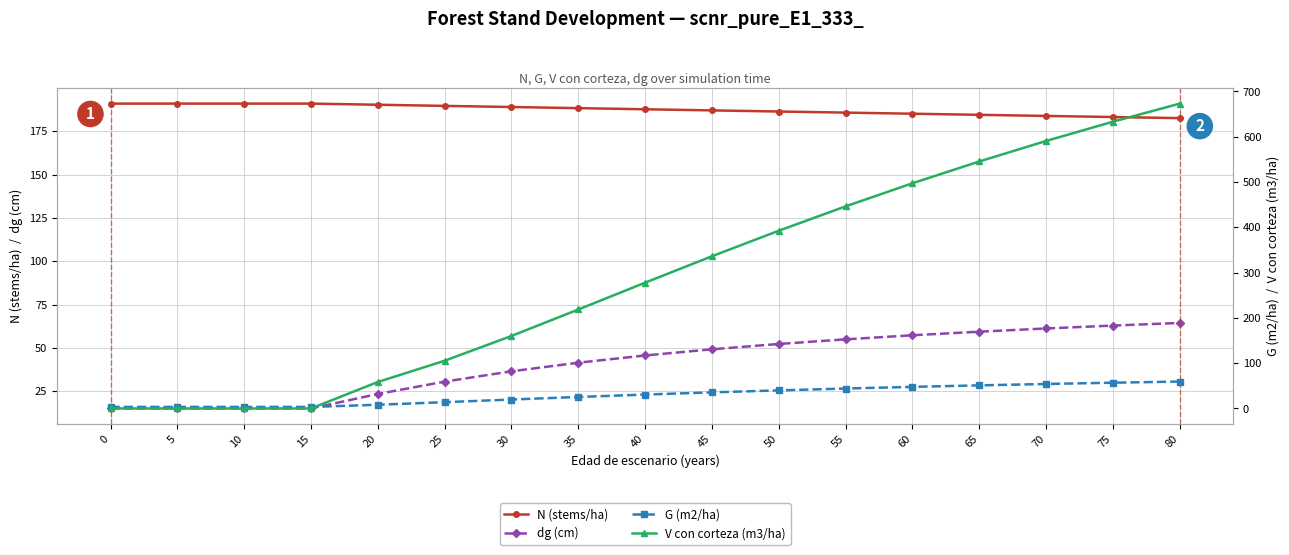

What is the total value across all series at 55?

730.8